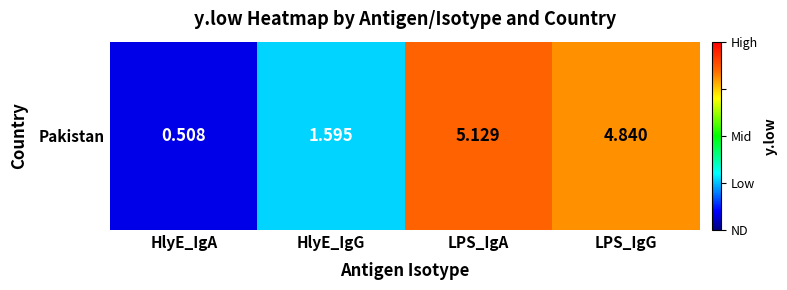

How many values exceed 4?

2